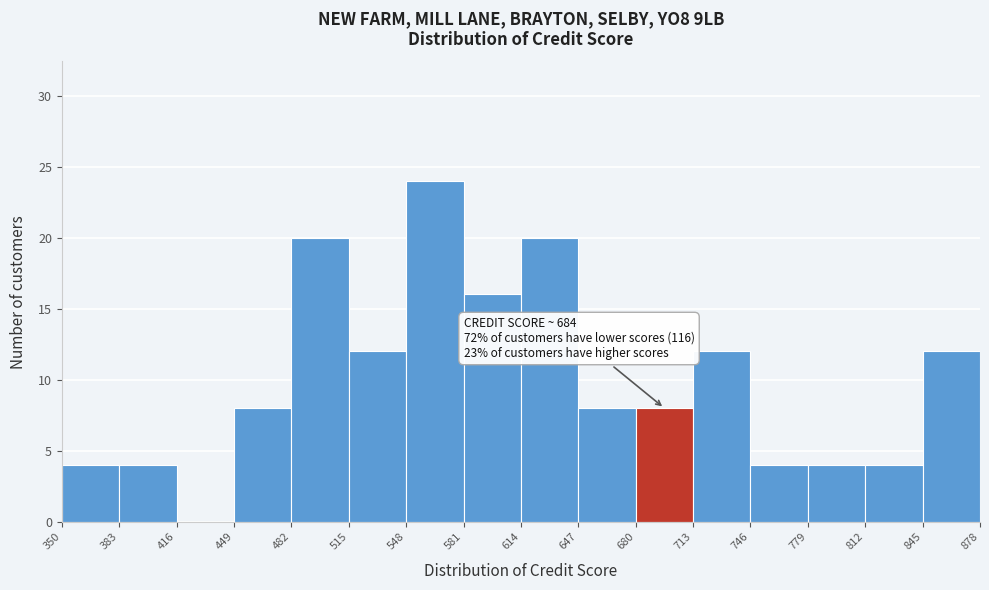

Over which range of the x-axis is the bar tallest?

548 to 581